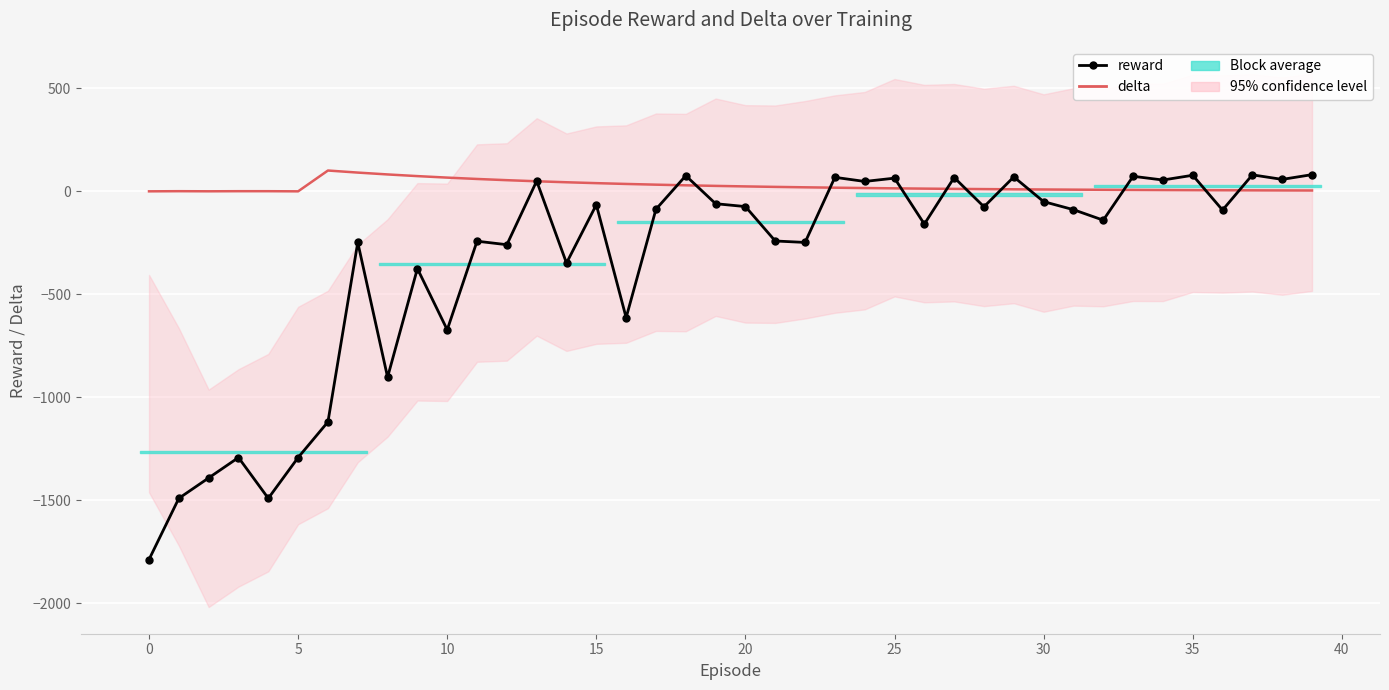

How many data points in reward are less than -90?

20